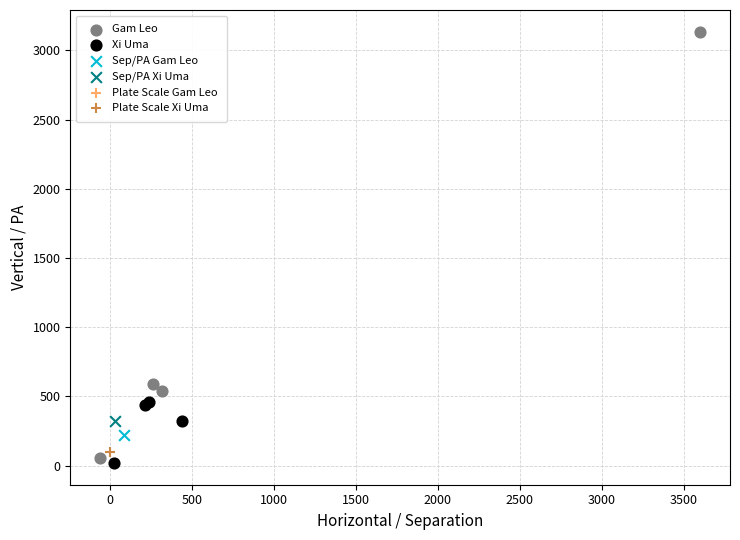

Which series reaches the minimum Y coordinate?

Xi Uma